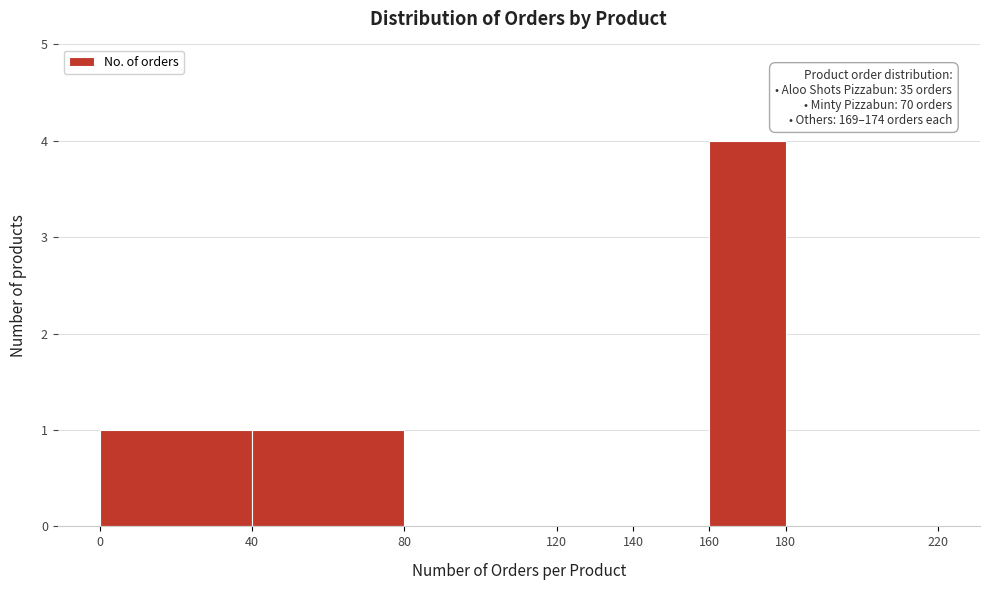

Over which range of the x-axis is the bar tallest?

160 to 180